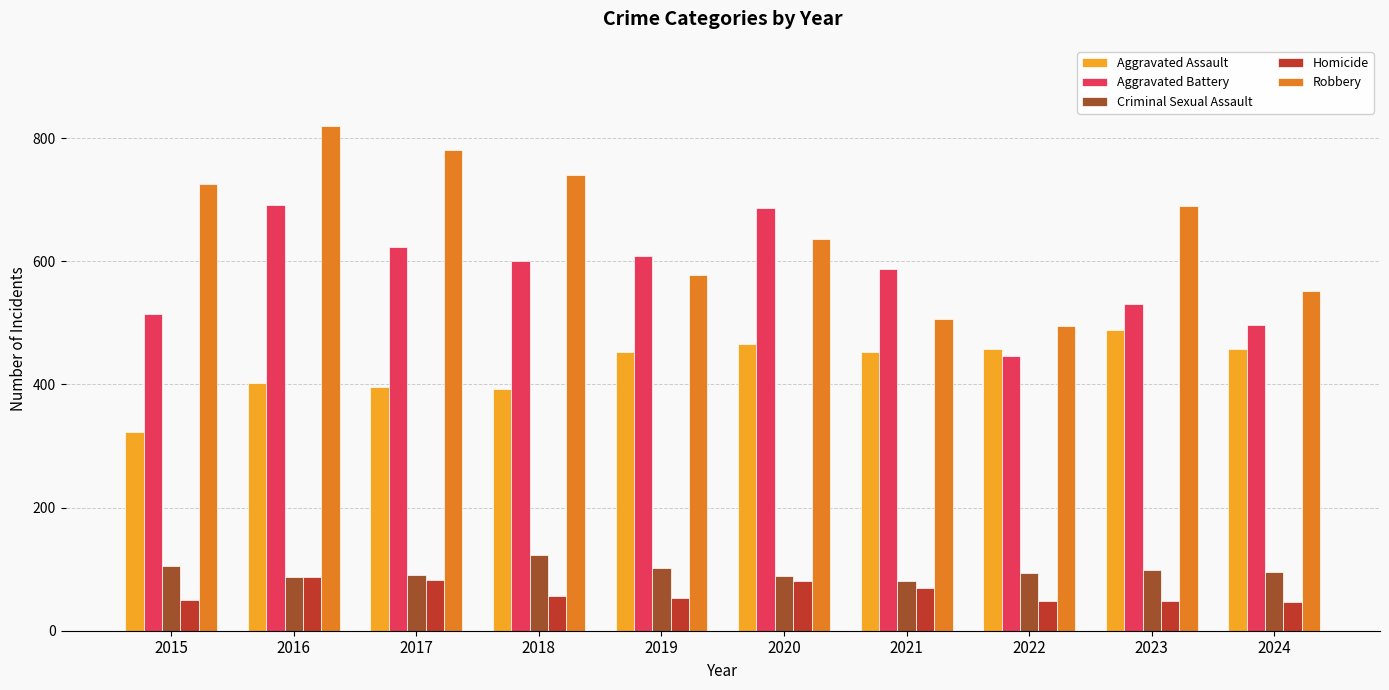

What is the highest value of the Robbery series?

819